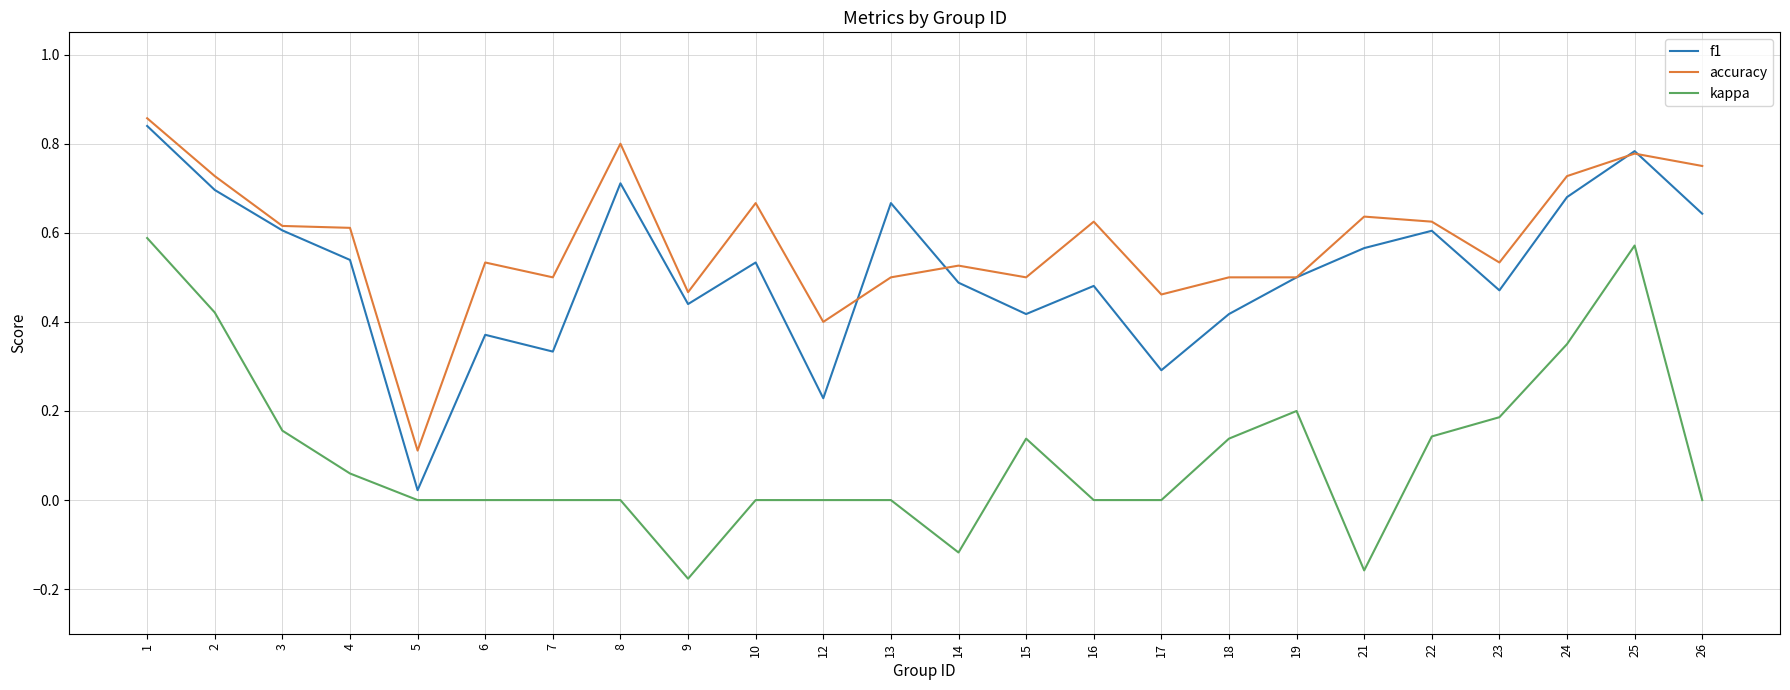

What are all the series names shown in the legend?

f1, accuracy, kappa